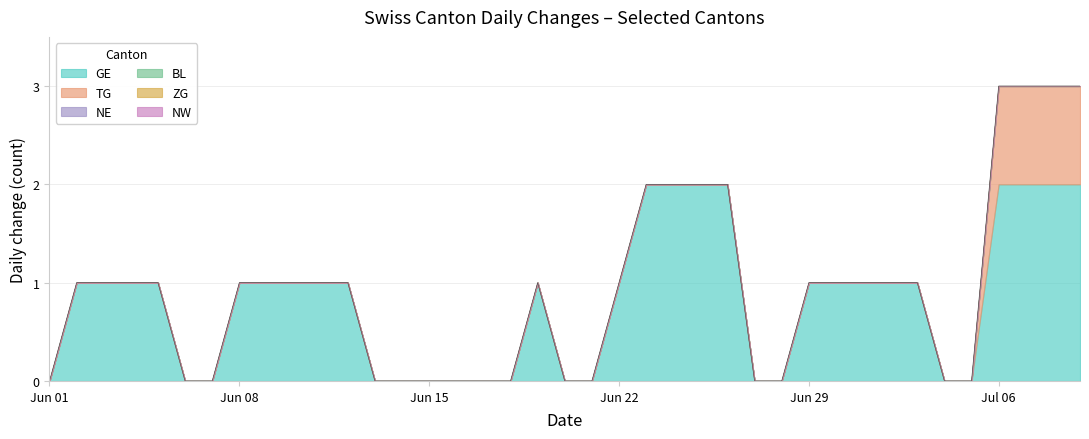

At how many categories does at least one series exceed 0?

24